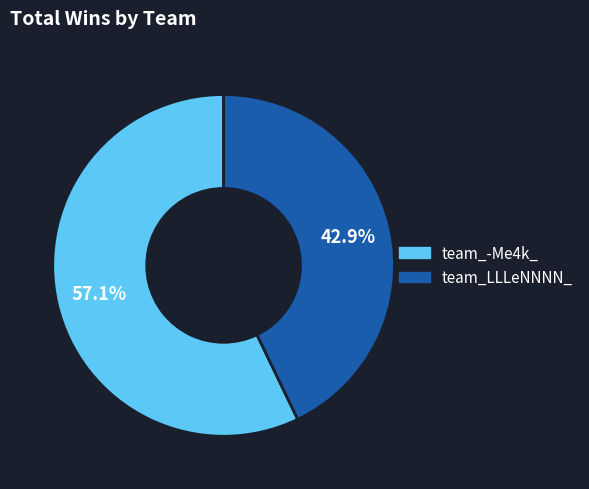

To the nearest percent, what is the average slice percentage?

50%